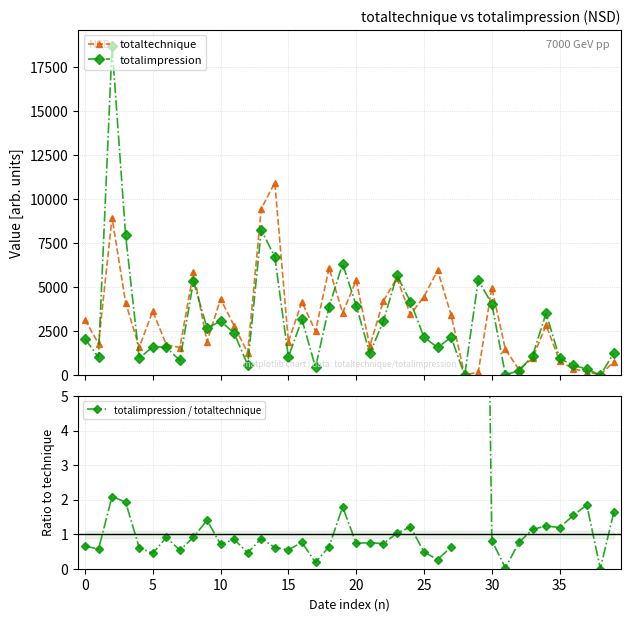

True or false: totalimpression has more than 2 interior local peaks.

True